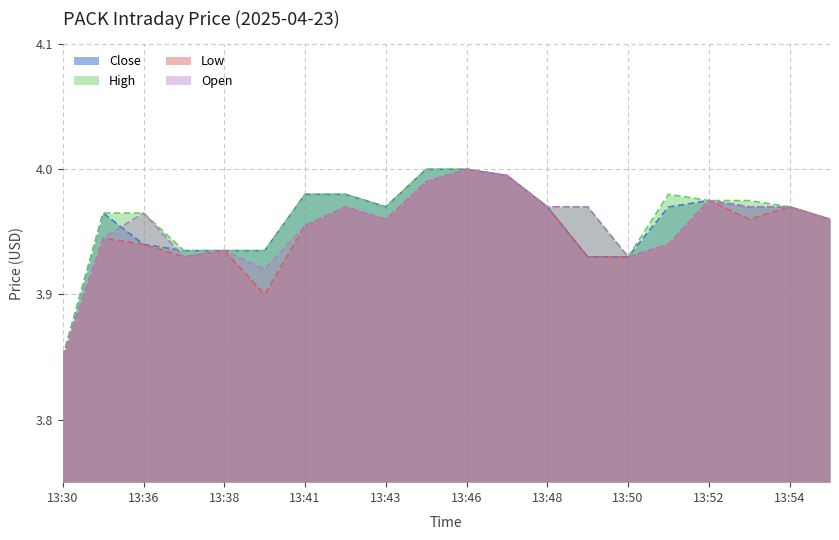

At 13:30, list the series in order from largest to smallest.

Close, High, Low, Open